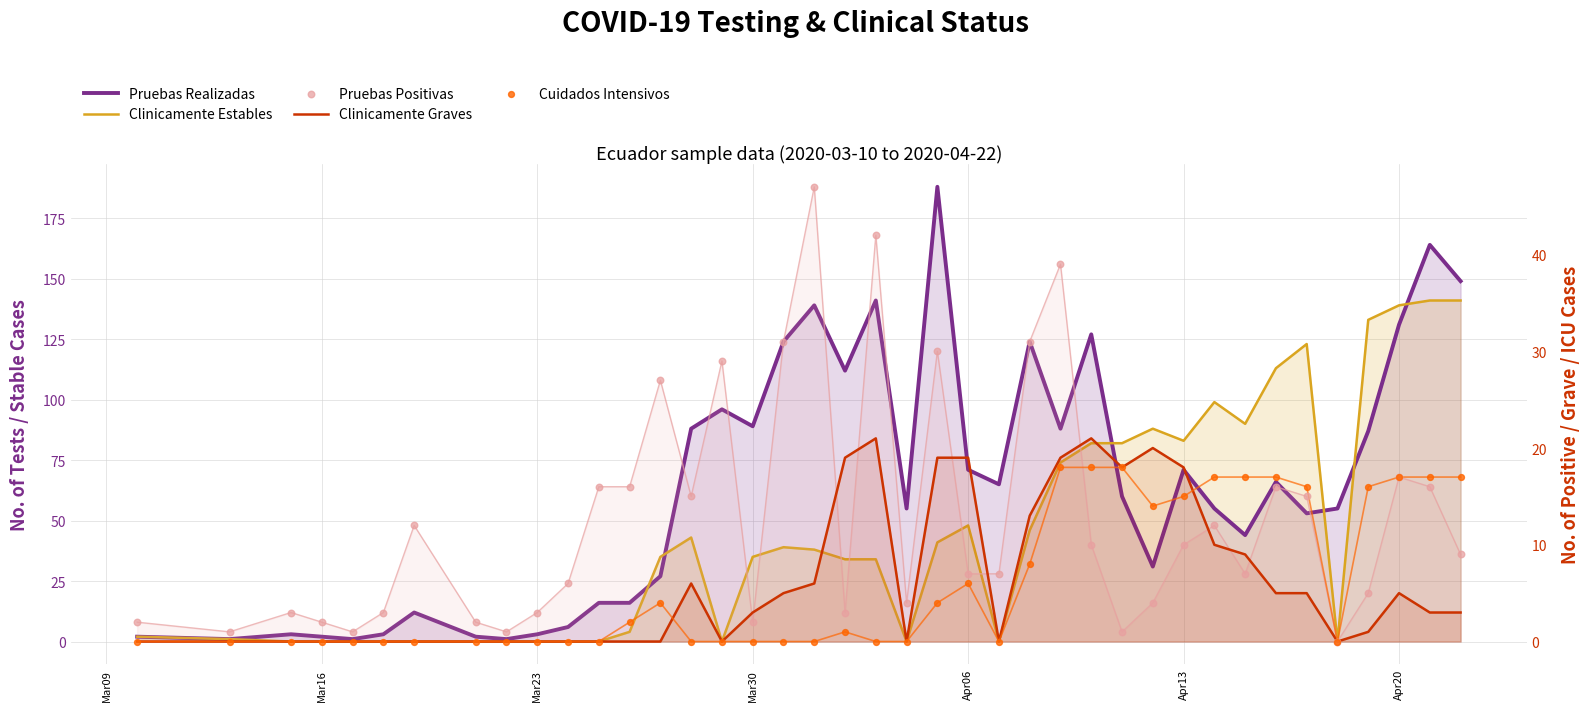

Which series reaches the minimum Y coordinate?

Clinicamente Estables